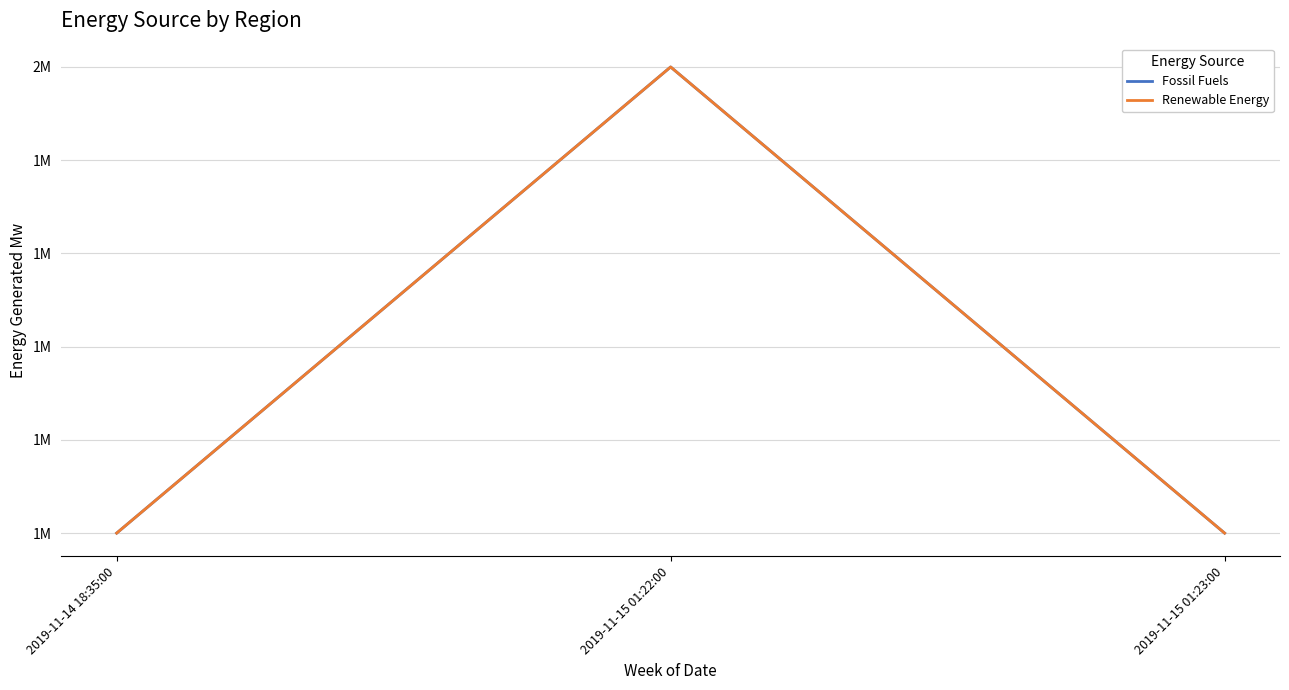

Is this an area chart (filled region under the line)?

No